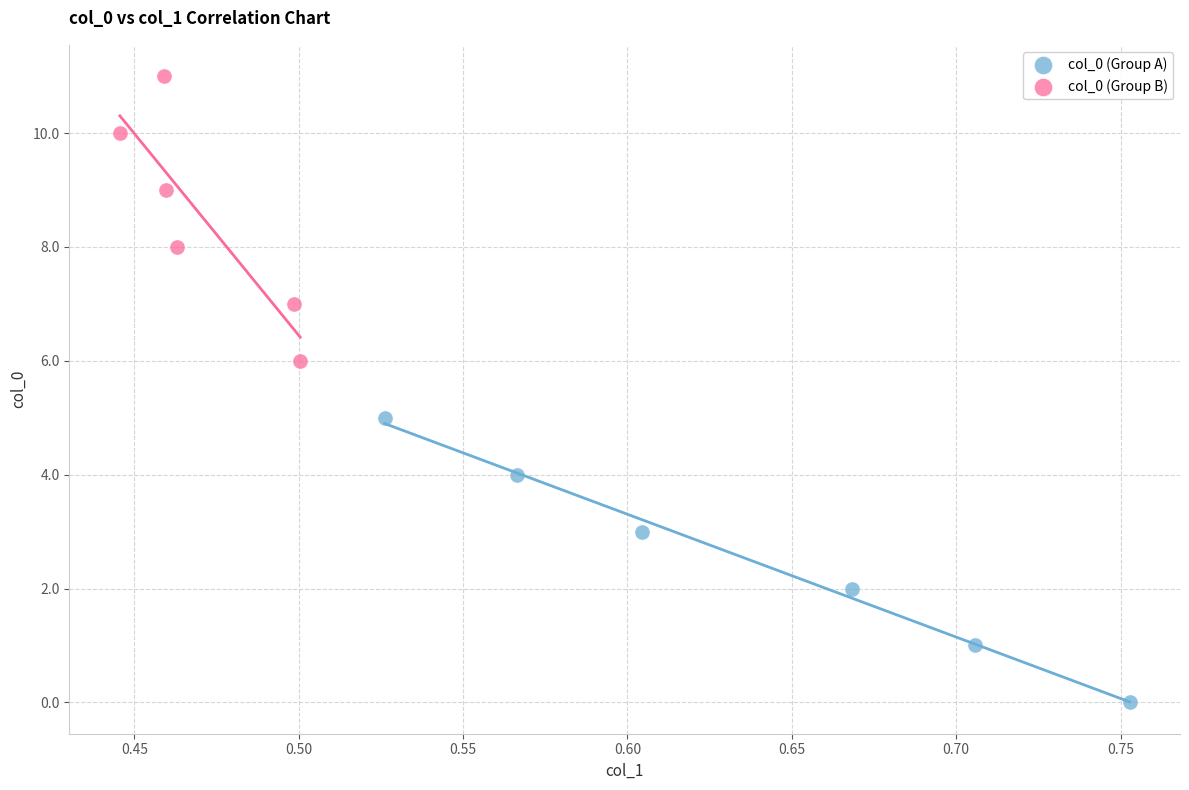

Which series reaches the minimum Y coordinate?

col_0 (Group A)